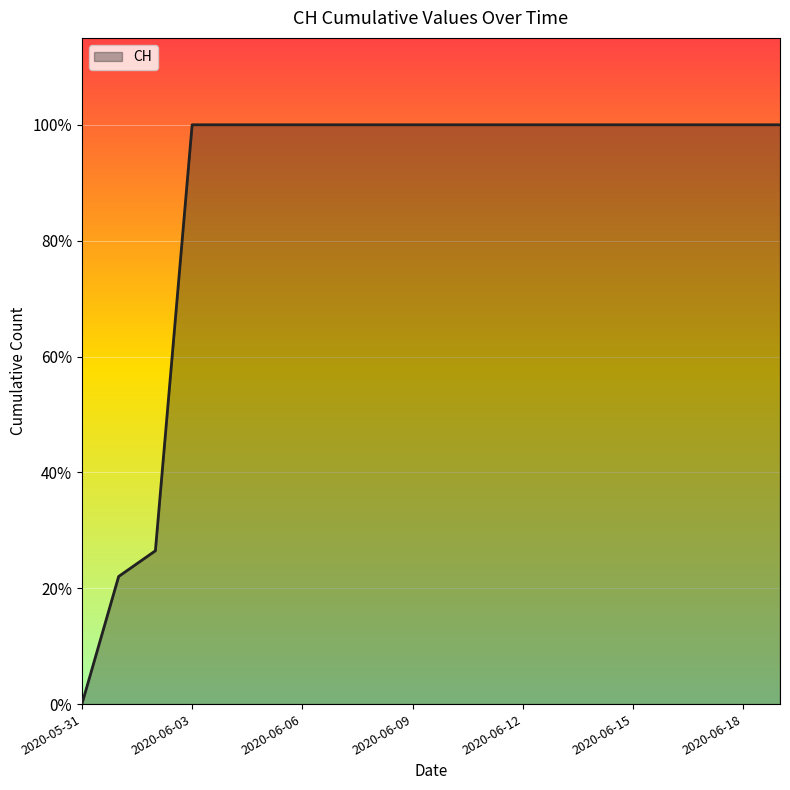

What is the label of the 1st point from the right?

2020-06-19